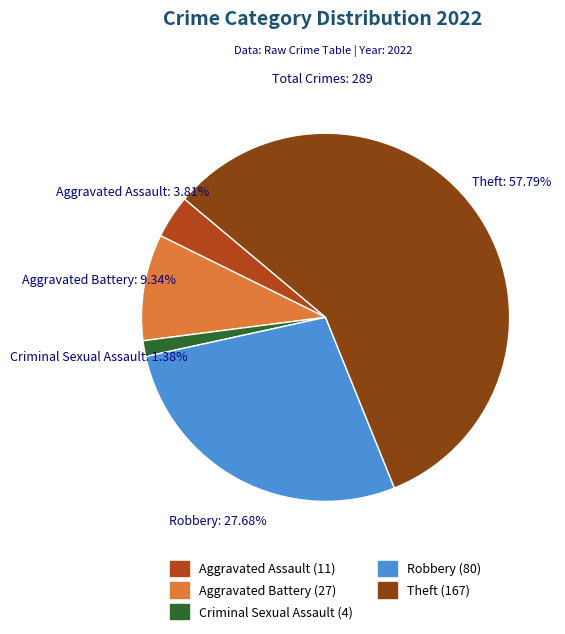

Between Criminal Sexual Assault and Aggravated Battery, which is larger?

Aggravated Battery